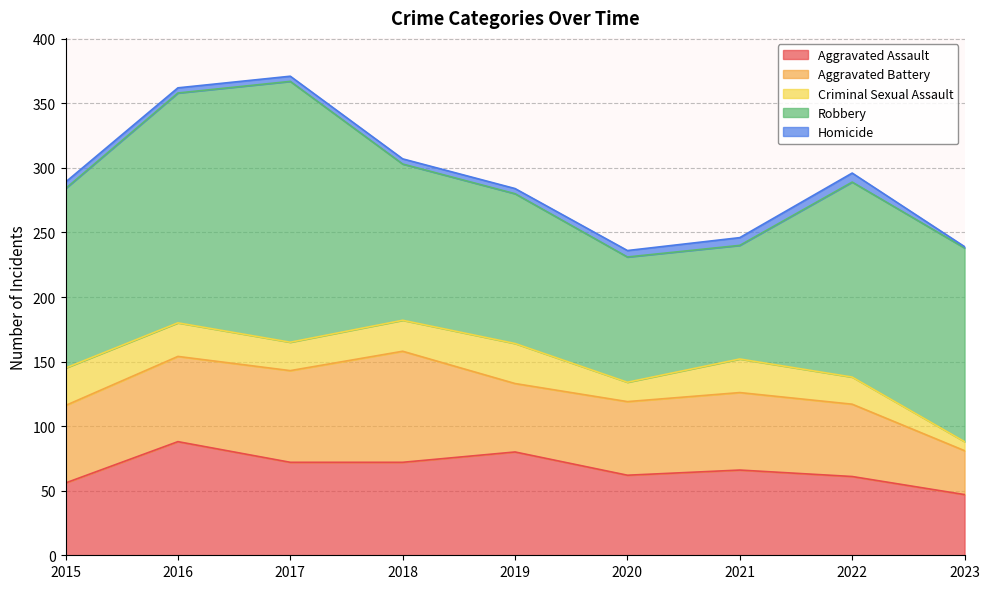

At which label does Aggravated Assault first exceed 66?

2016